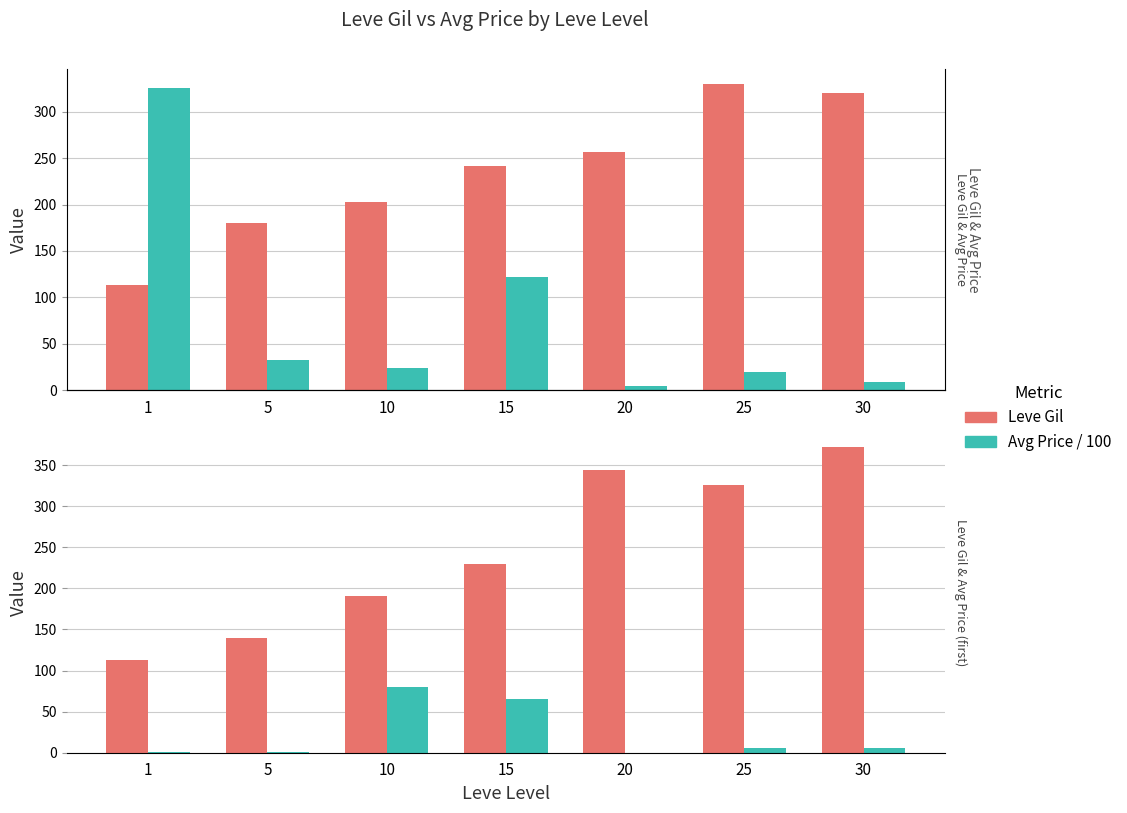

At which label is Avg Price / 100 closest to 165?

15